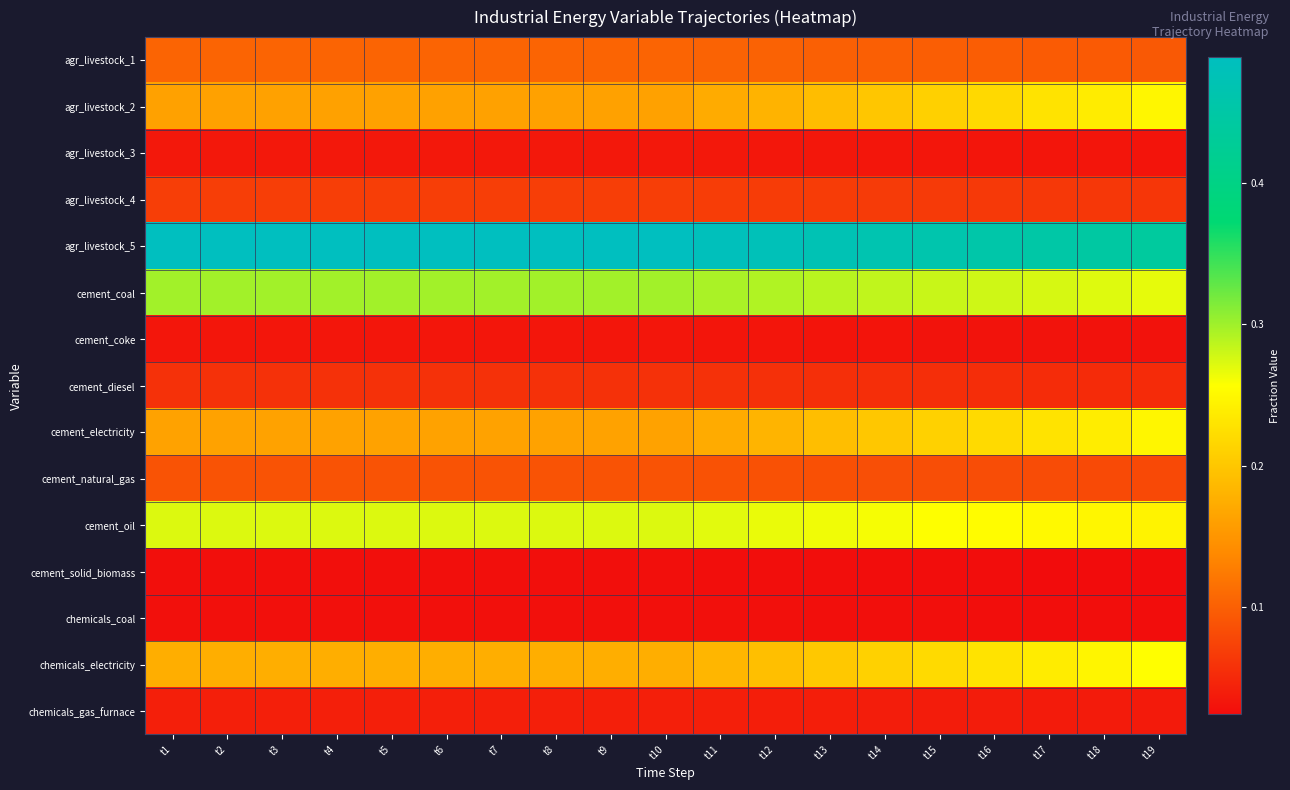

Which category has the lowest value across all series?

t19